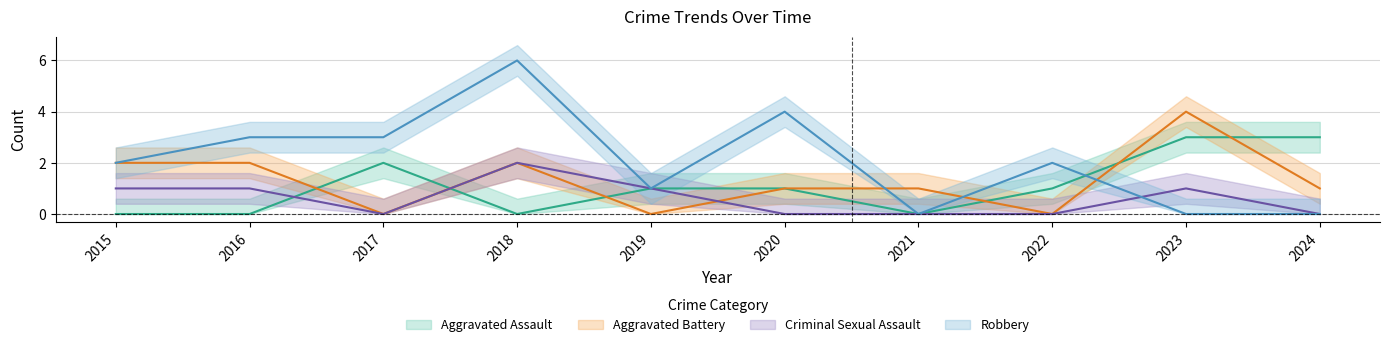

At 2019, list the series in order from smallest to largest.

Aggravated Battery, Aggravated Assault, Criminal Sexual Assault, Robbery